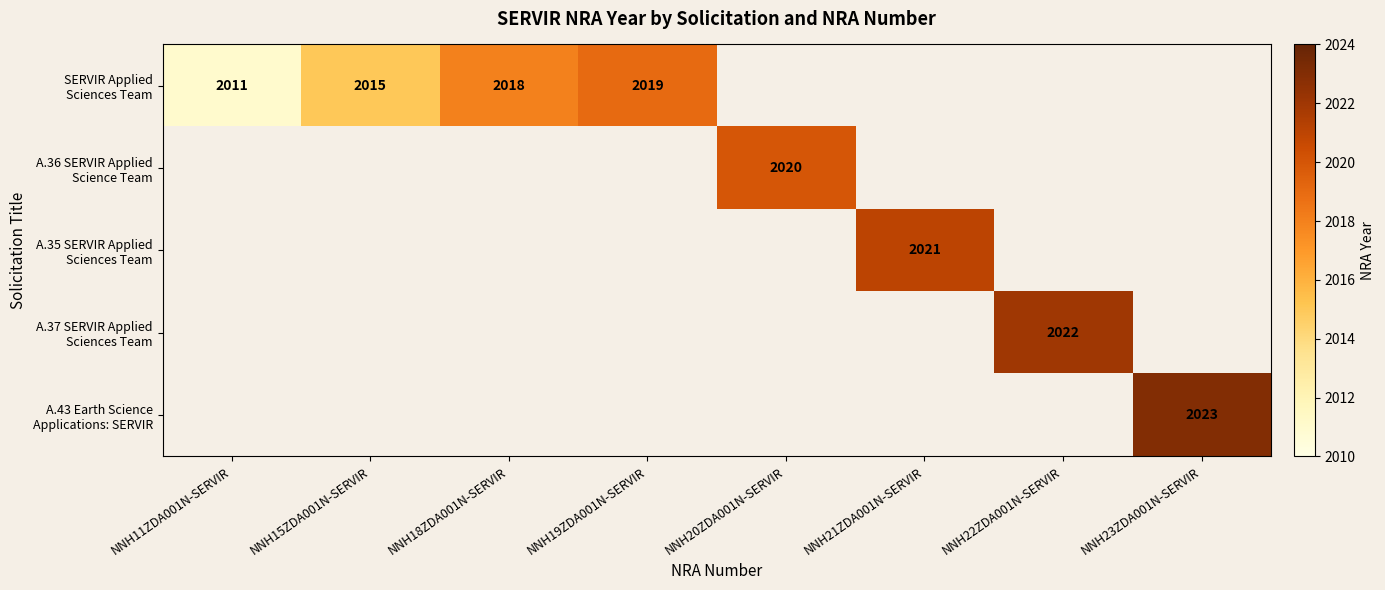

How many categories are shown in the chart?

8